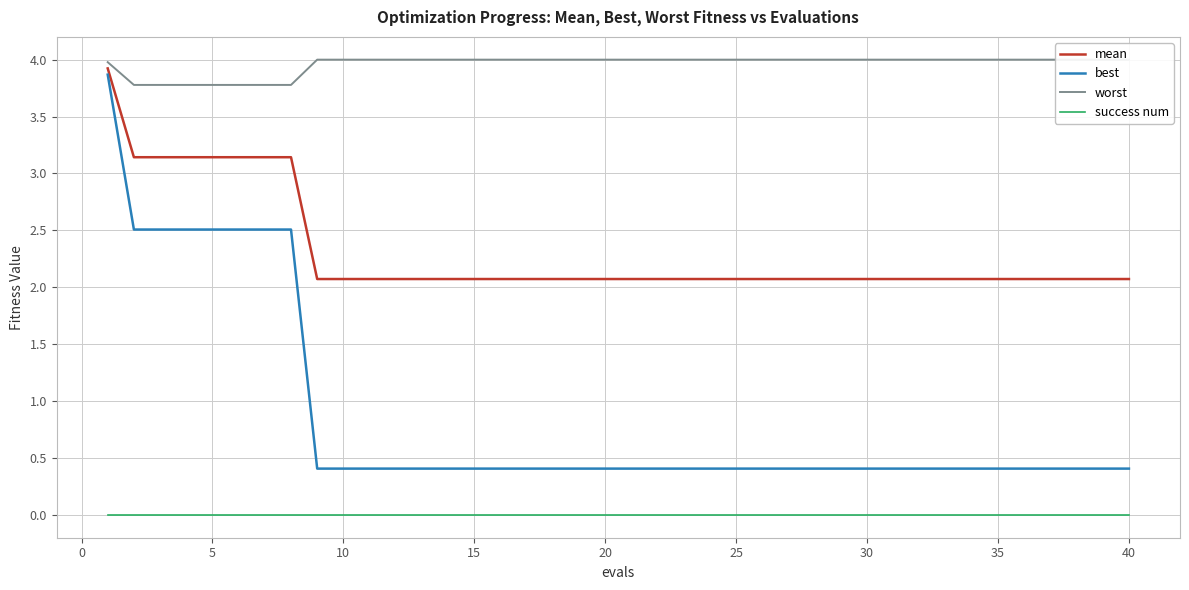

The mean series shows 1.1 at 30. True or false?

False